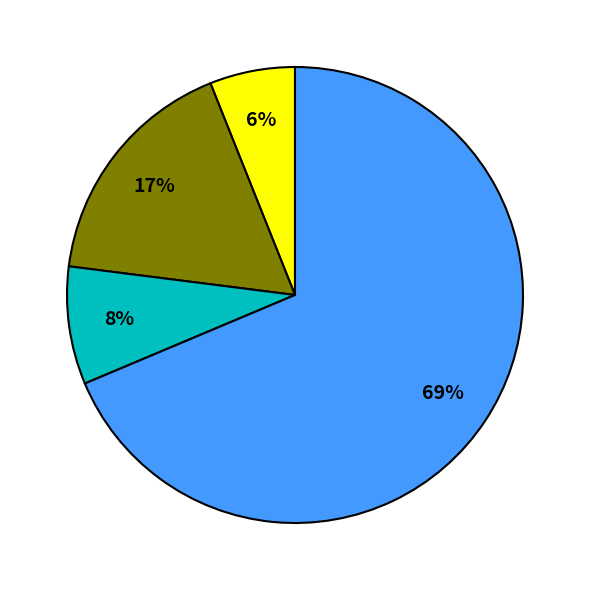

Does any single category account for the majority?

Yes